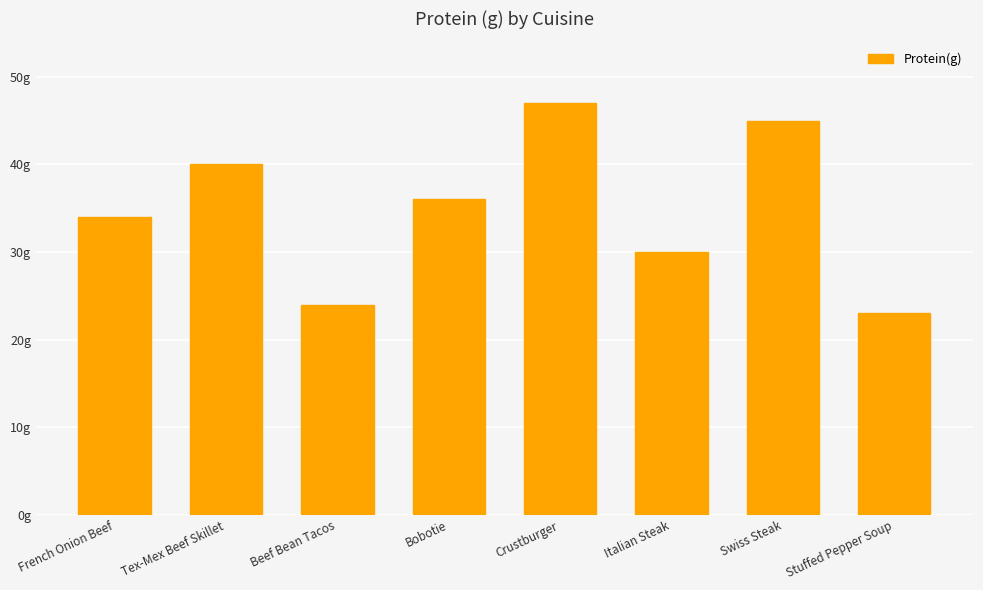

Are the bars horizontal?

No